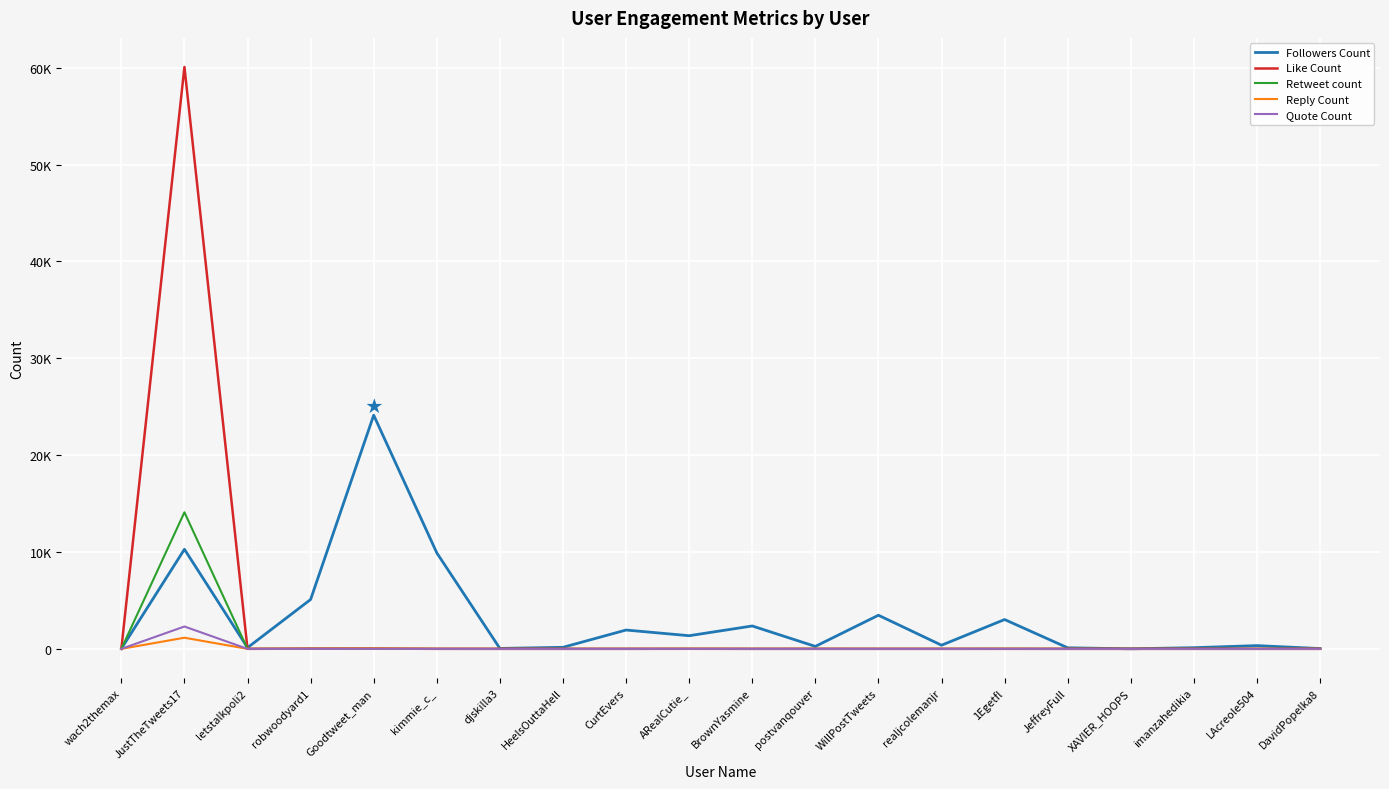

True or false: Quote Count and Like Count intersect in this chart.

False